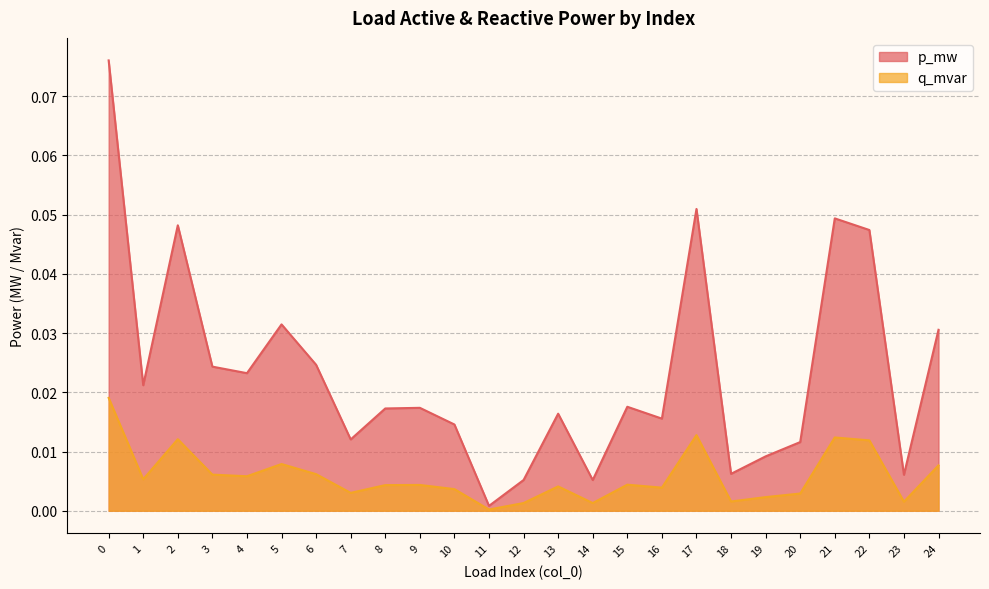

In p_mw, how many points are higher than both neighbors (excluding endpoints)?

7